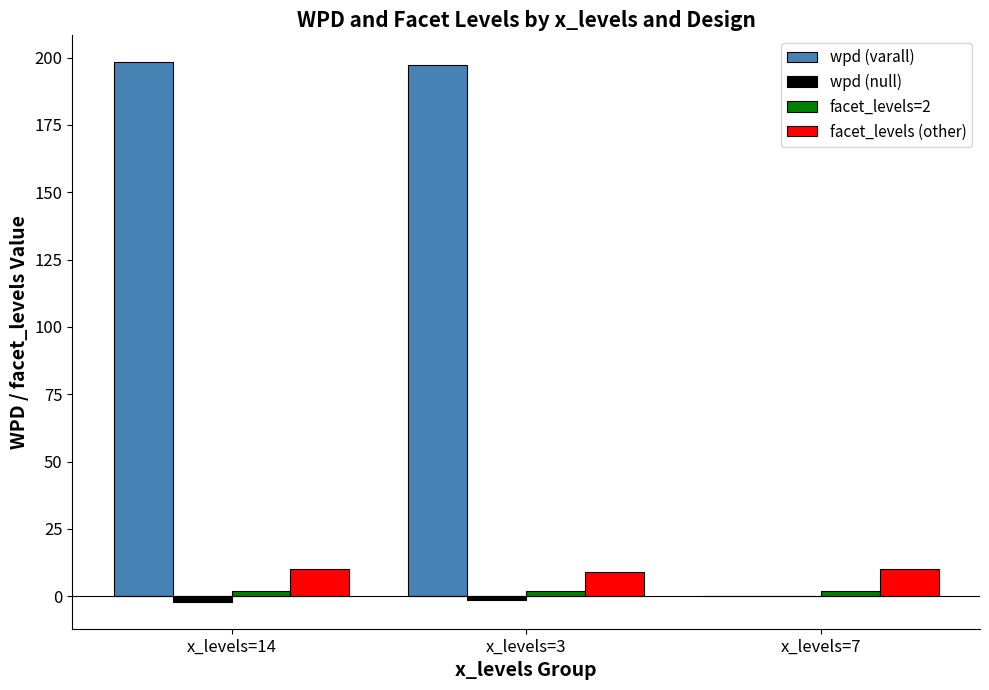

How many groups of bars are there?

3